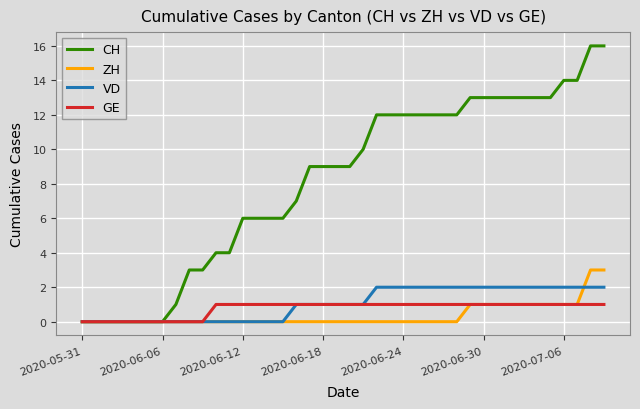

Is this an area chart (filled region under the line)?

No